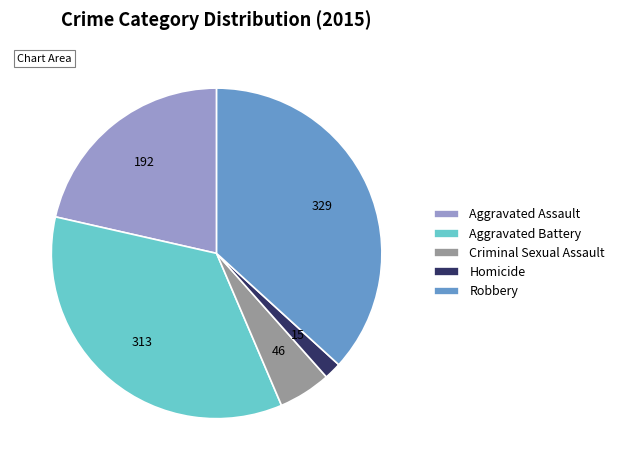

Is there any slice that represents more than half of the pie?

No